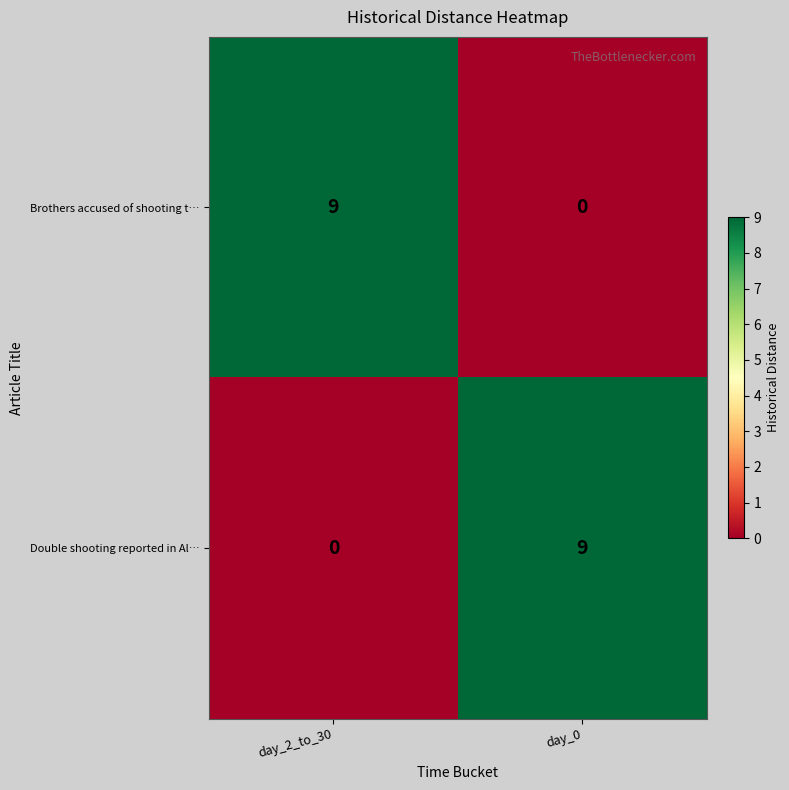

What is the spread (max minus min) of values at day_2_to_30?

9